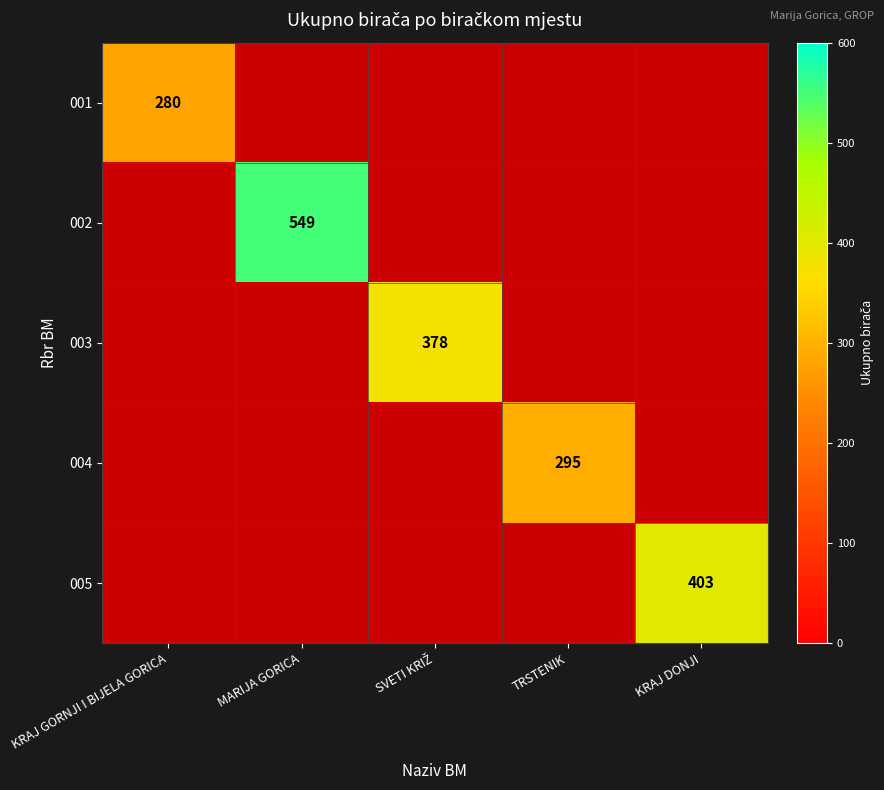

Is it true that 002 equals 549 at MARIJA GORICA?

True